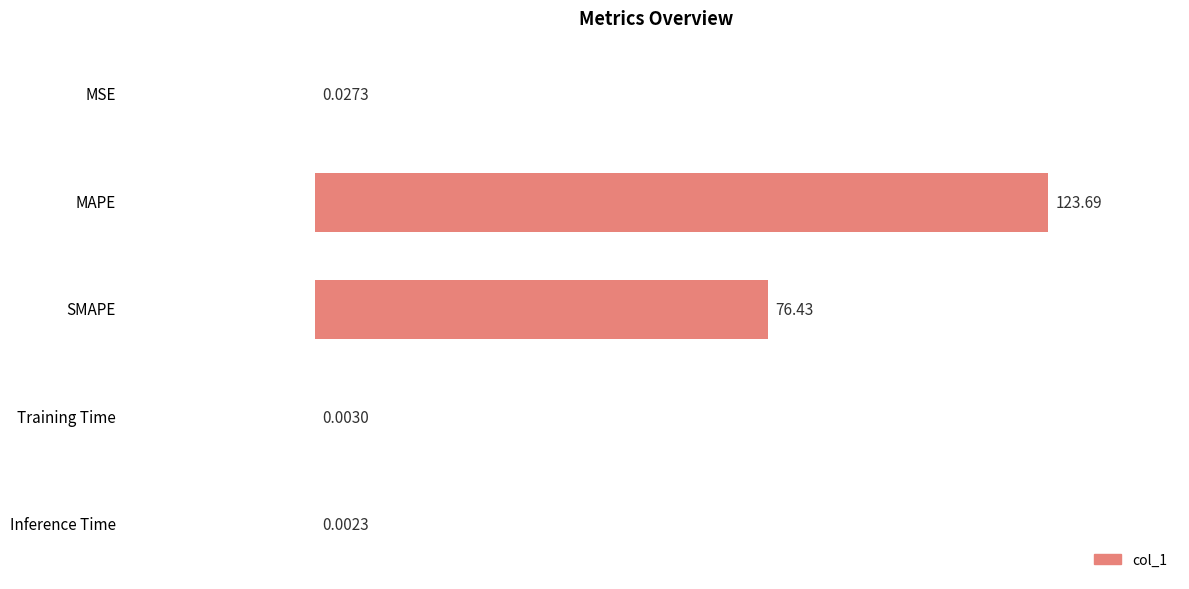

What is the sum of the values at MAPE and Inference Time?

123.7